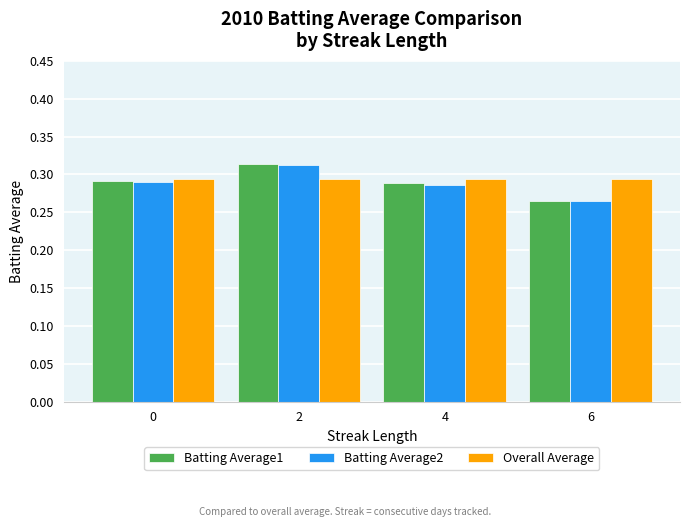

Which series has the largest range (max minus min)?

Batting Average1